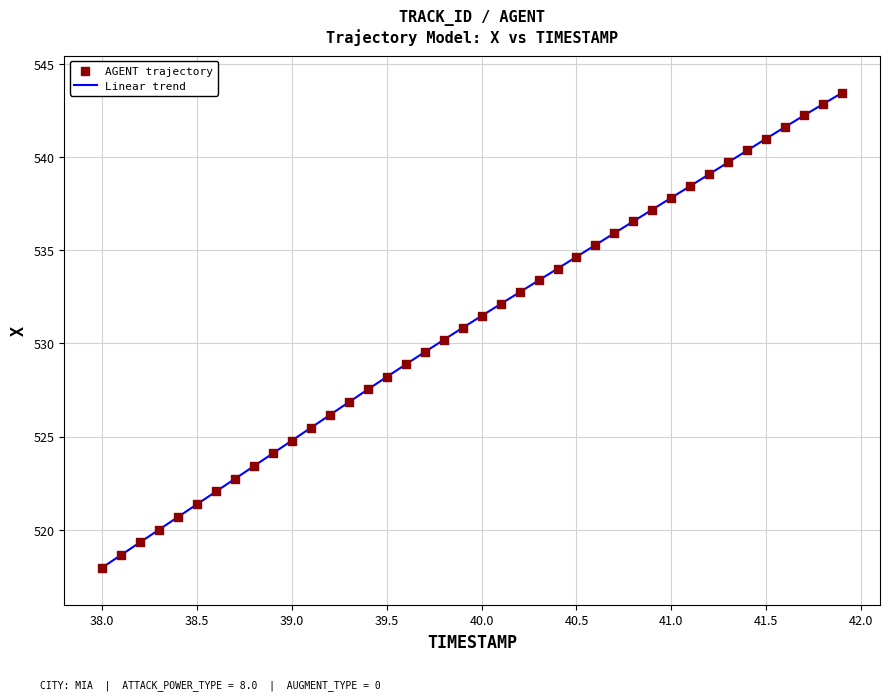

What is the smallest value displayed?

518.0